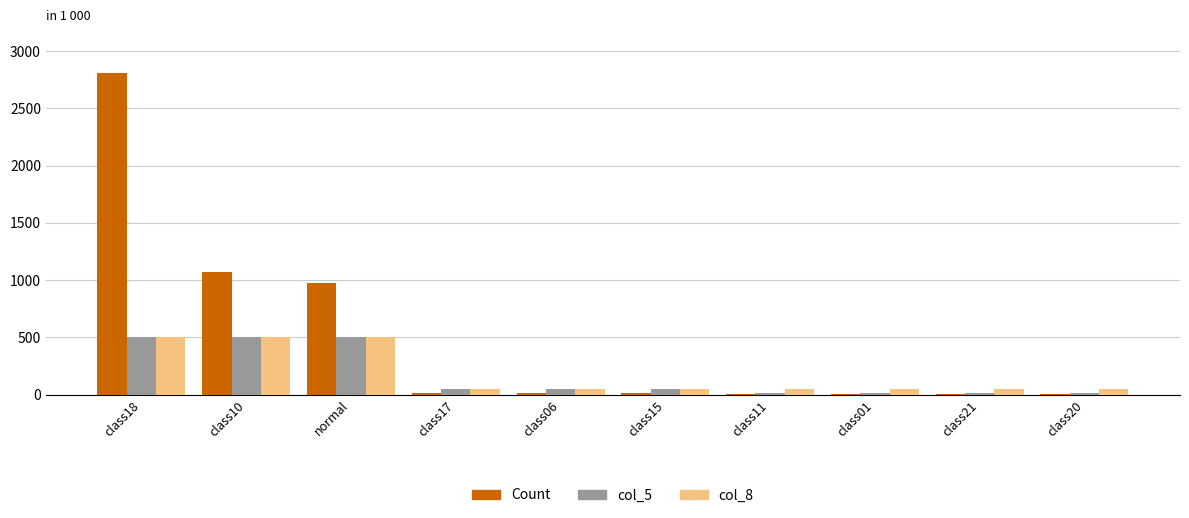

The value of Count at class18 is 2807.9. True or false?

True